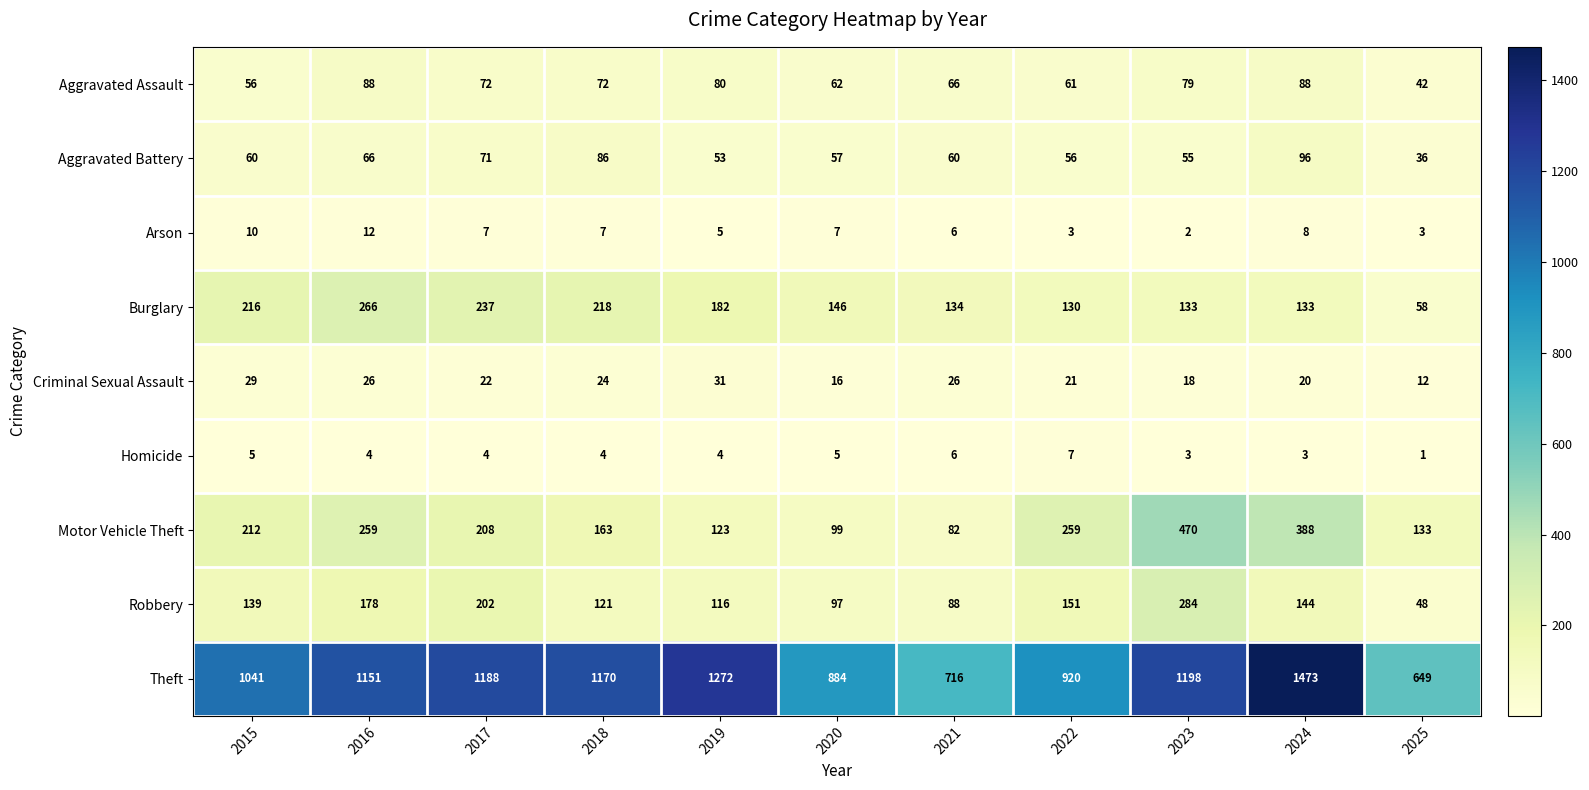

At which category is the sum across all series the highest?

2024